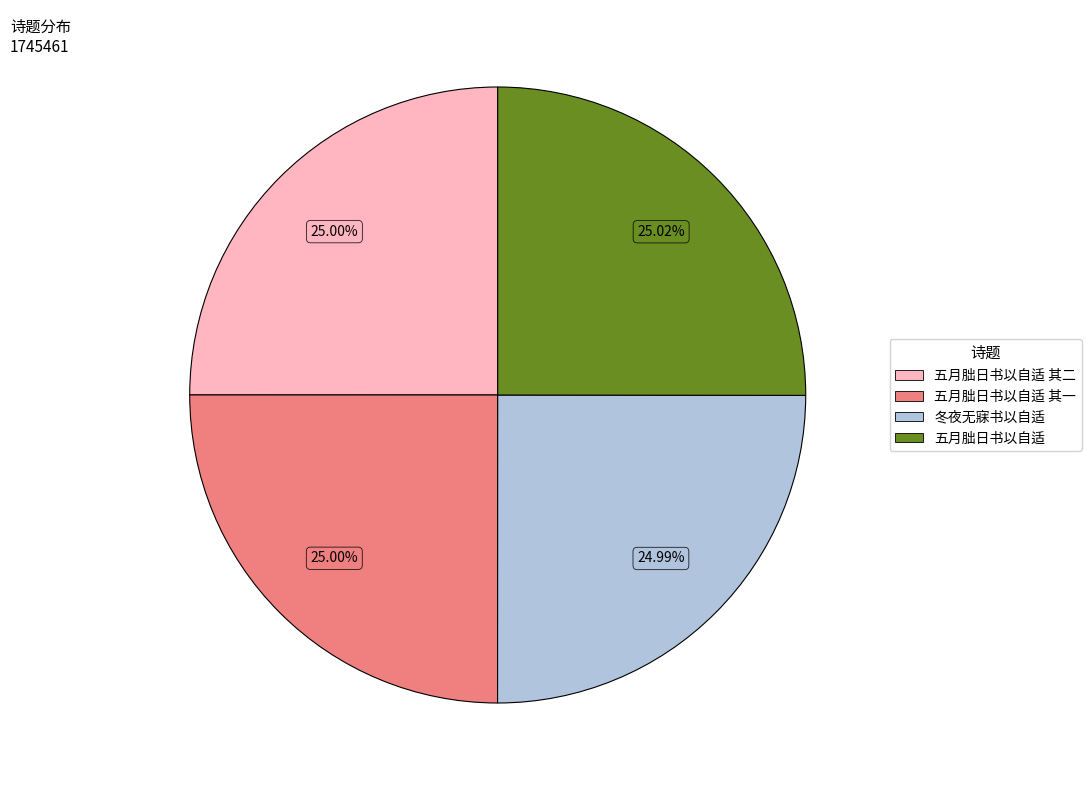

What is the ratio of the value at 五月朏日书以自适 其一 to the value at 五月朏日书以自适 其二?

1.0